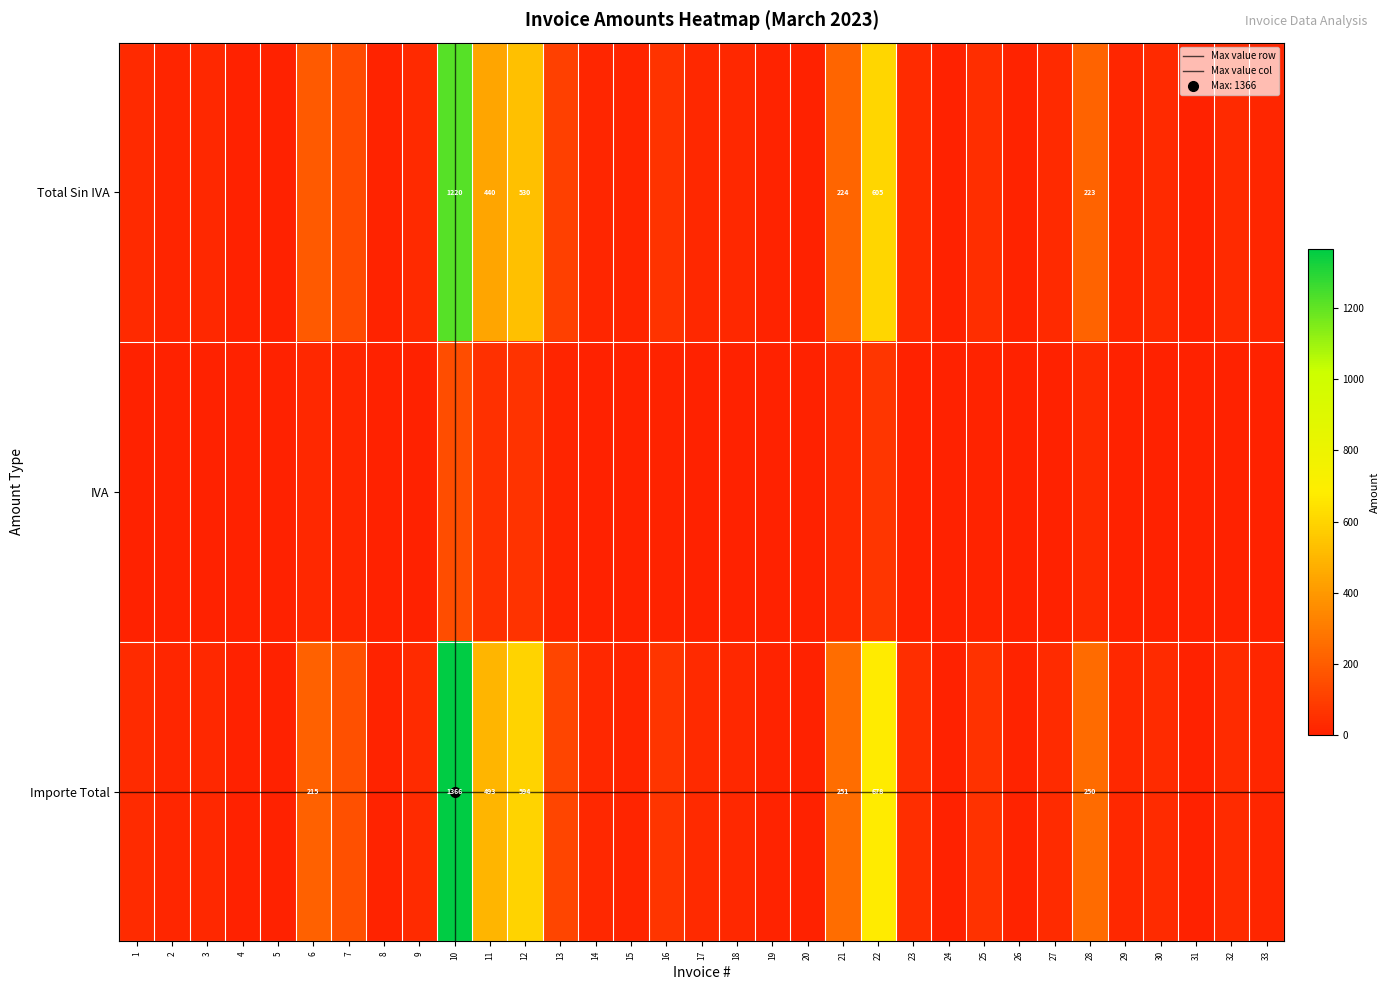

What is the average value of the Importe Total series?

141.6